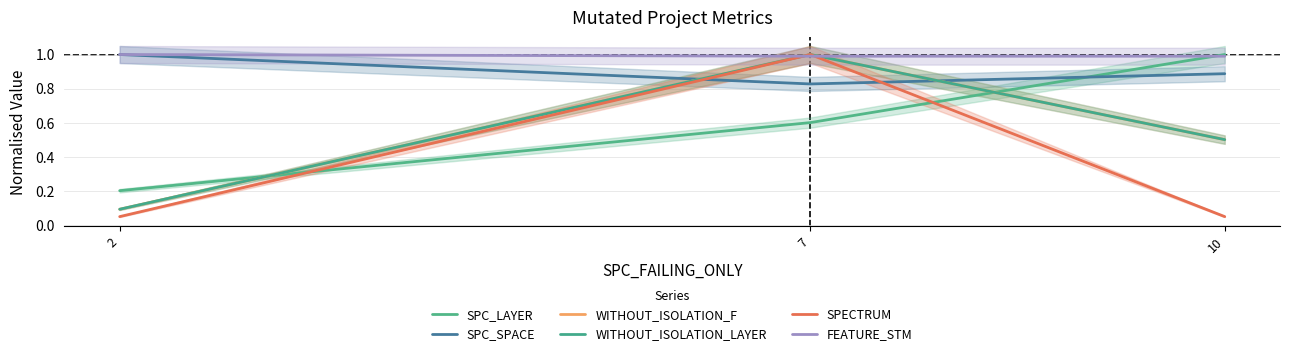

List the series in order of their peak value, highest first.

SPC_LAYER, SPC_SPACE, WITHOUT_ISOLATION_F, WITHOUT_ISOLATION_LAYER, SPECTRUM, FEATURE_STM